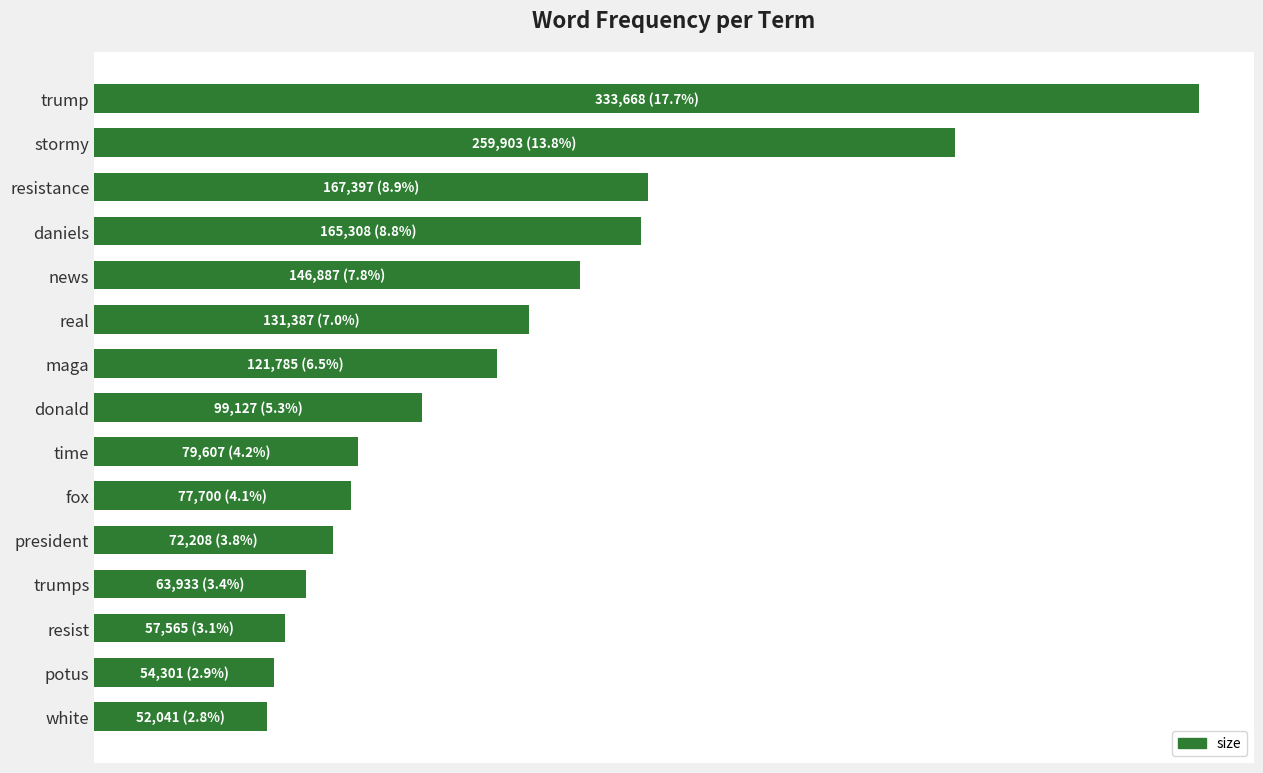

Does the chart contain any negative values?

No